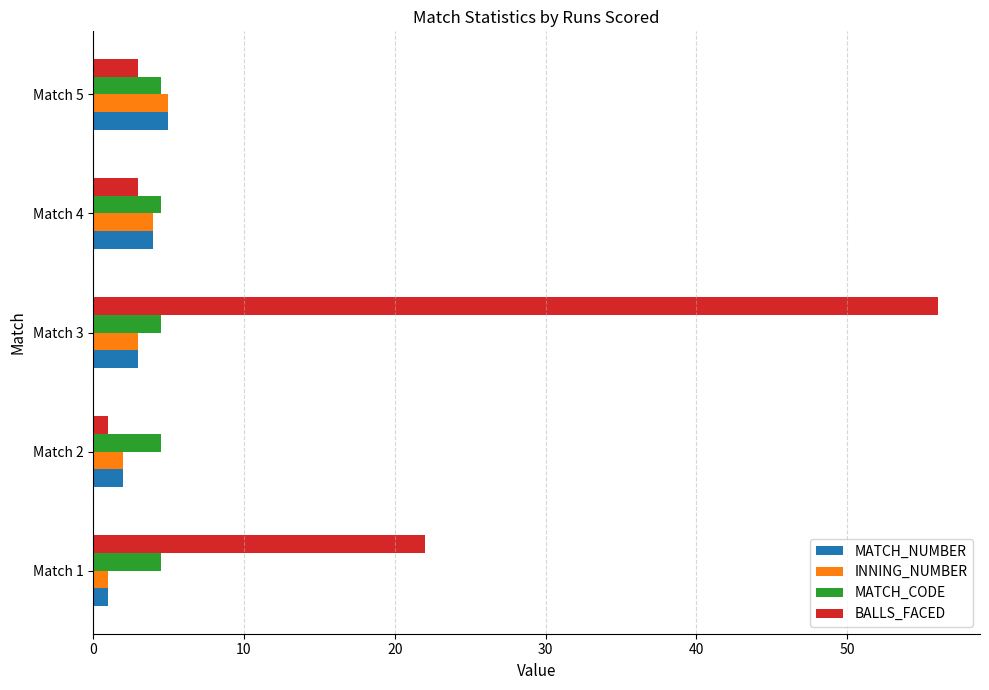

True or false: INNING_NUMBER has a value of 5.0 at Match 3.

False